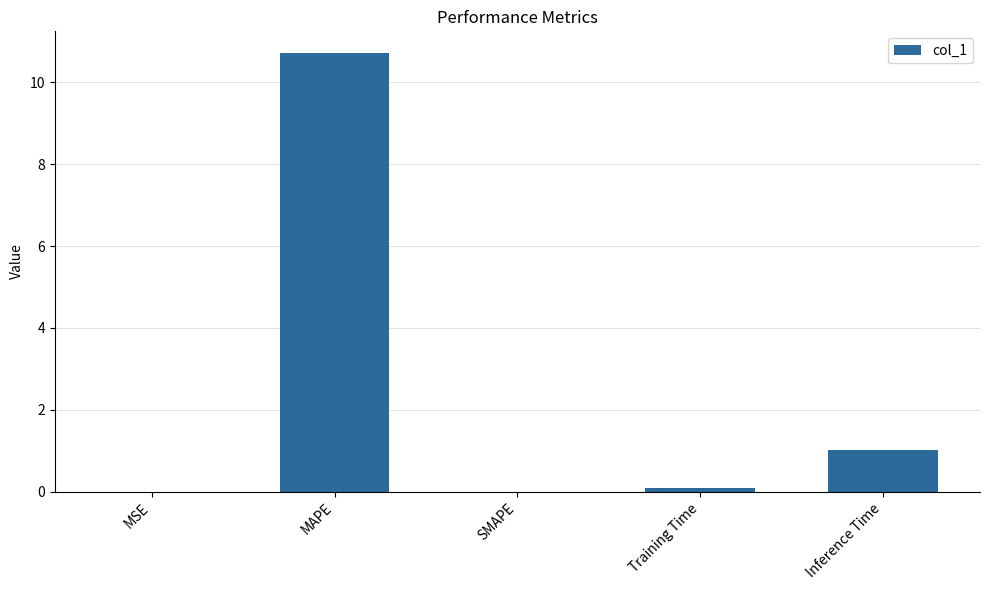

What is the maximum value shown in the chart?

10.7